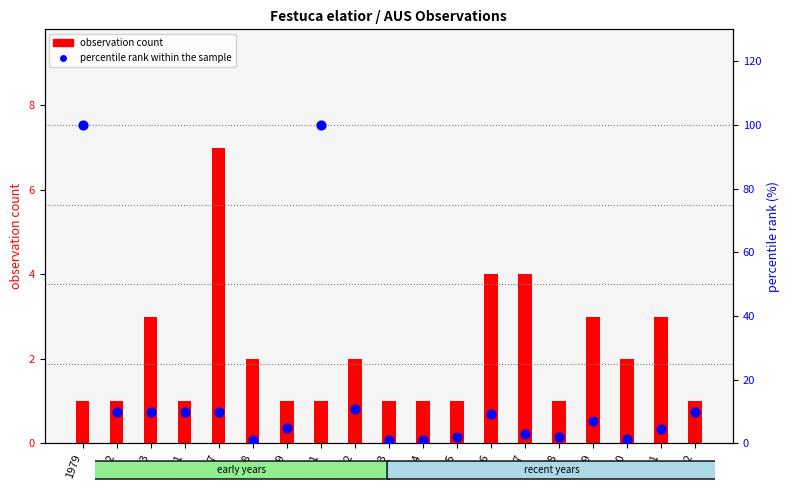

Which series reaches the maximum Y coordinate?

percentile rank within the sample